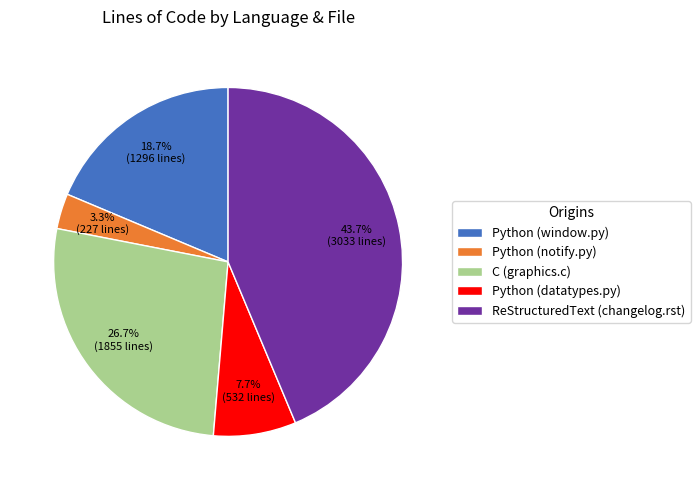

Does Python (window.py) represent more than half of the total?

No